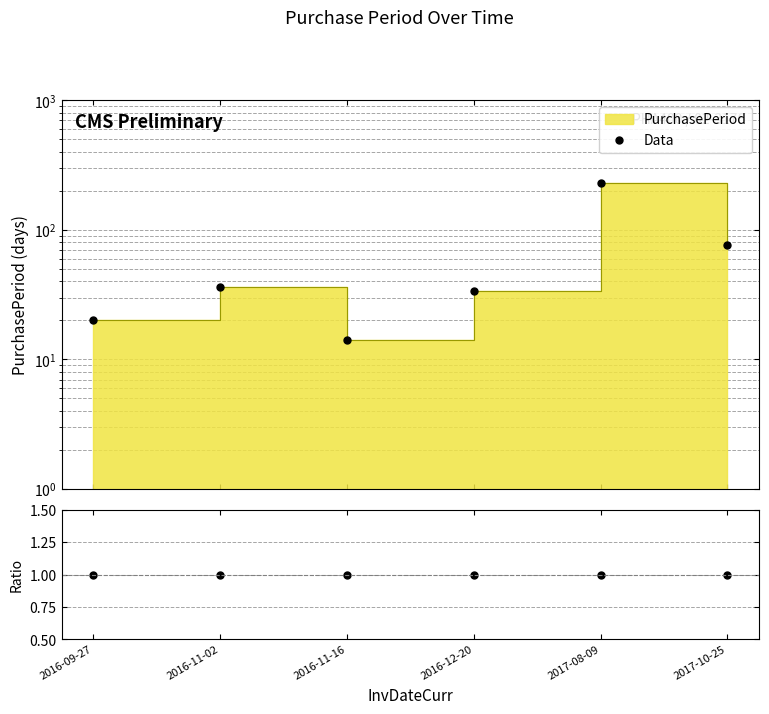

The value of Data/Ref at 2017-08-09 is 1. True or false?

True